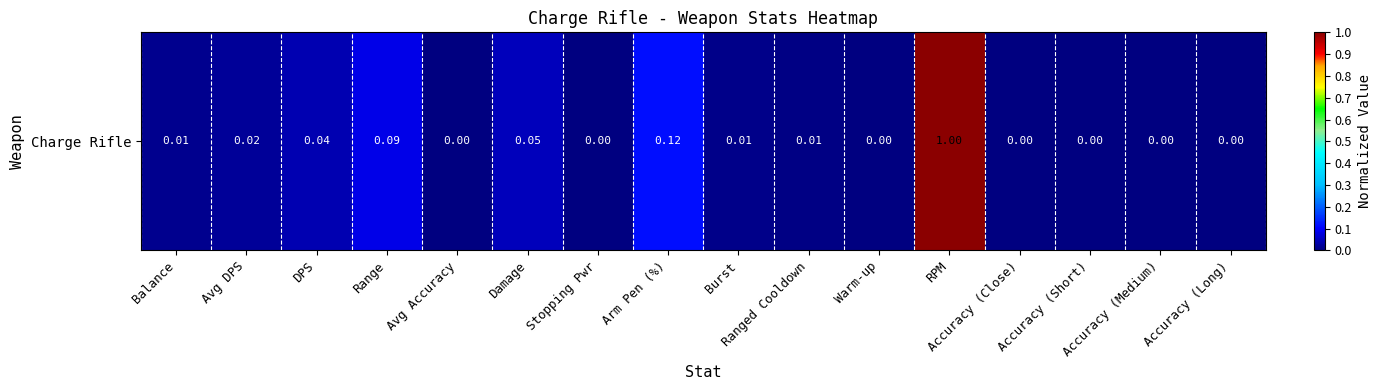

What is the average value?

0.1